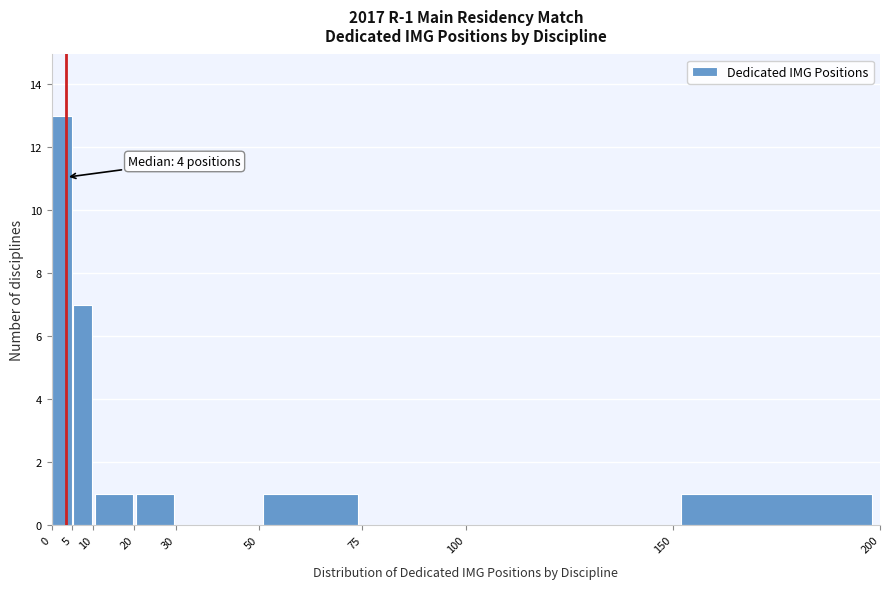

Which range on the x-axis has the tallest bar?

0 to 5